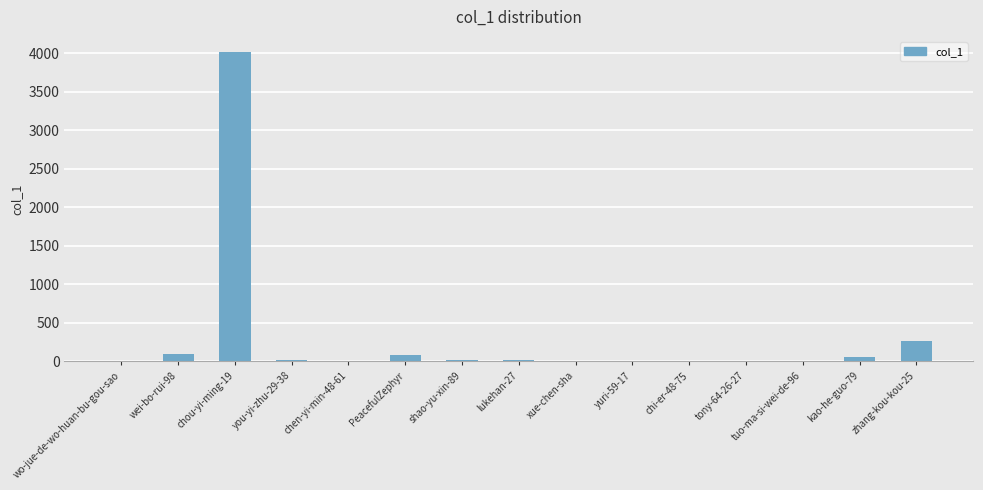

What is the maximum value shown in the chart?

4013